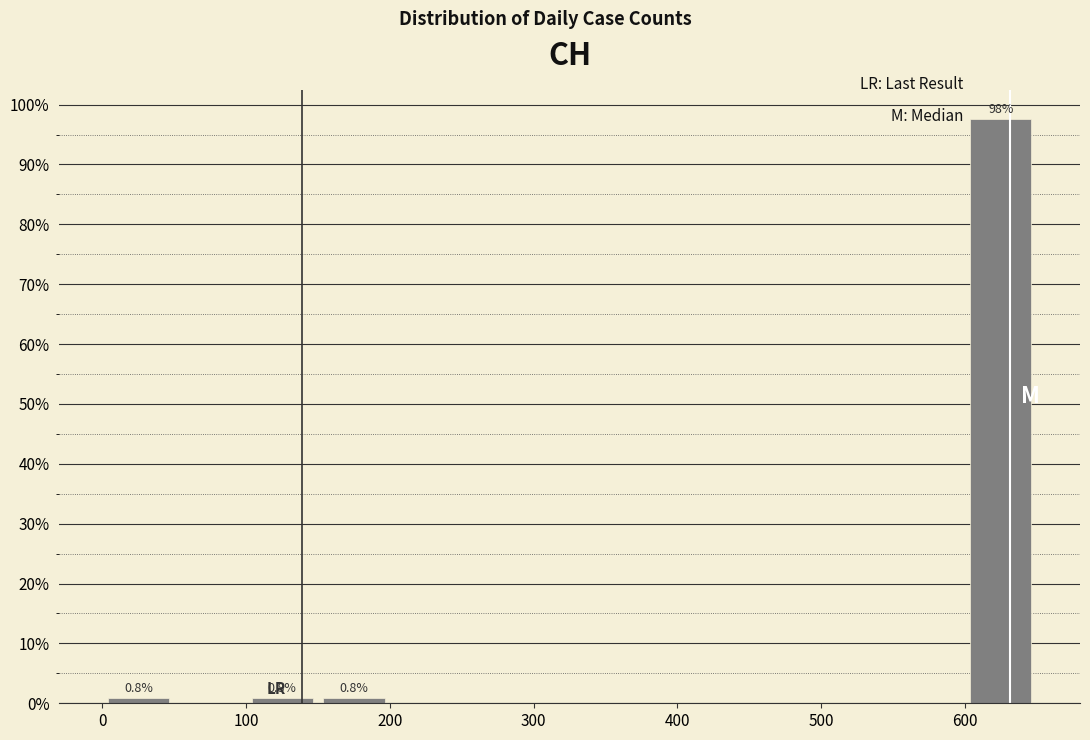

Over which range of the x-axis is the bar tallest?

600 to 650